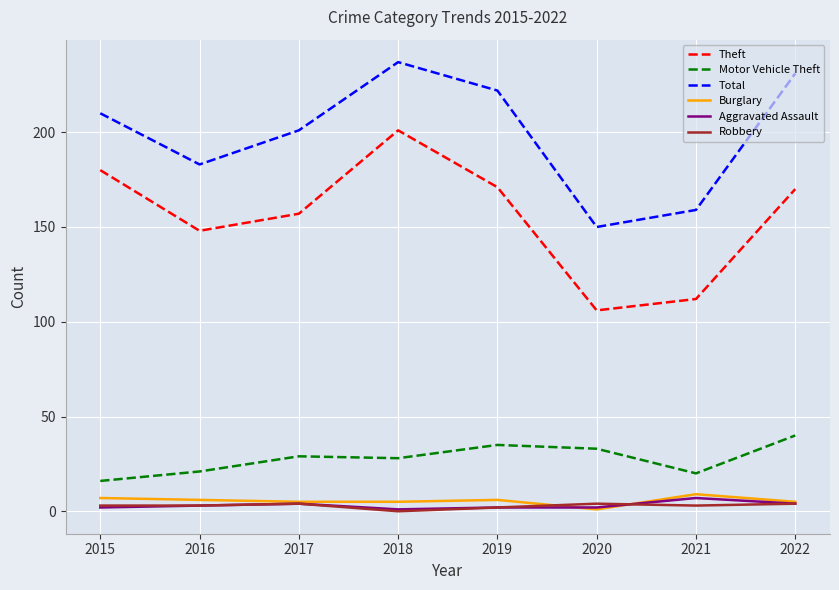

What is the difference between the Theft values at 2015 and 2019?

9